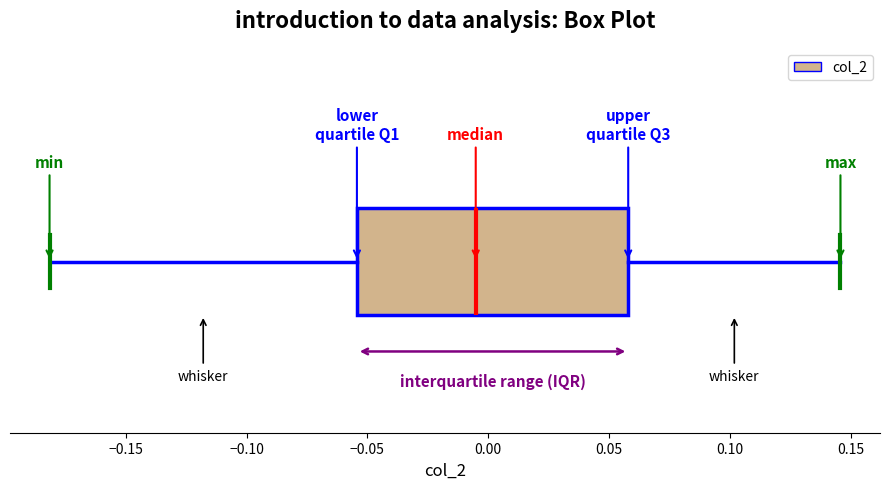

Transcribe this box plot: give where the median line is, the range the box spans, and where the two whiskers end, as read against the x-axis. The values are not printed on the chart, so give them approximately, as read against the axis.

median -0.005, box -0.055 to 0.060, whiskers -0.180 to 0.145